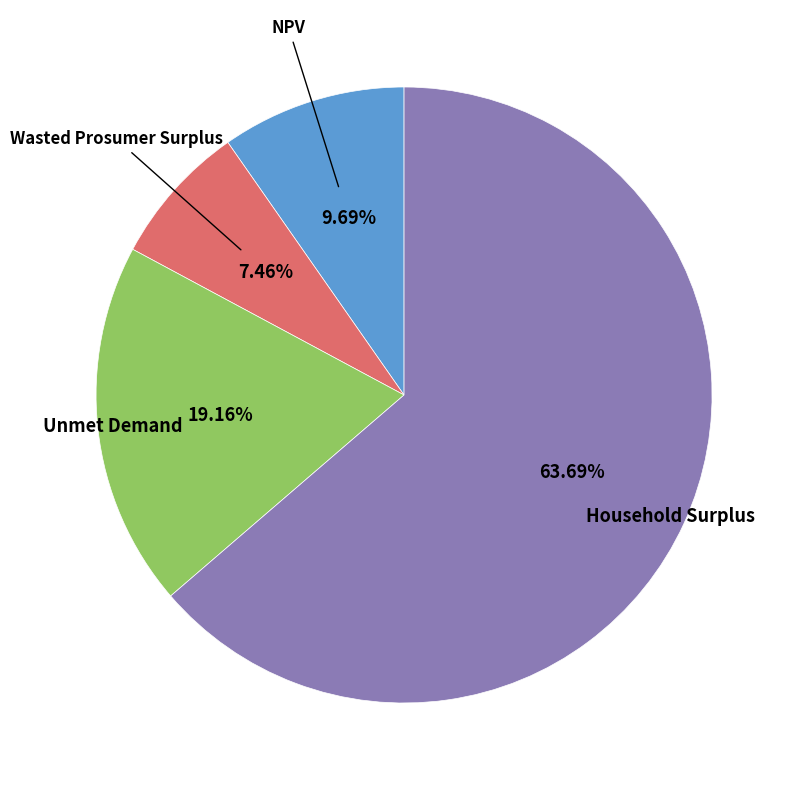

How many segments does this pie chart have?

4